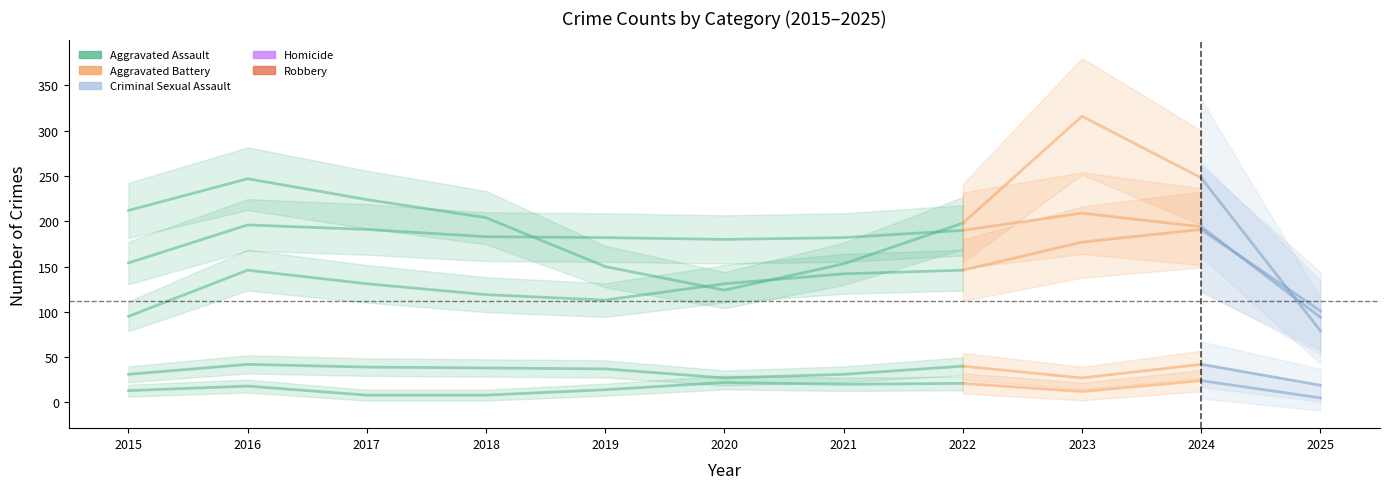

What is the lowest value of the Robbery series?

124